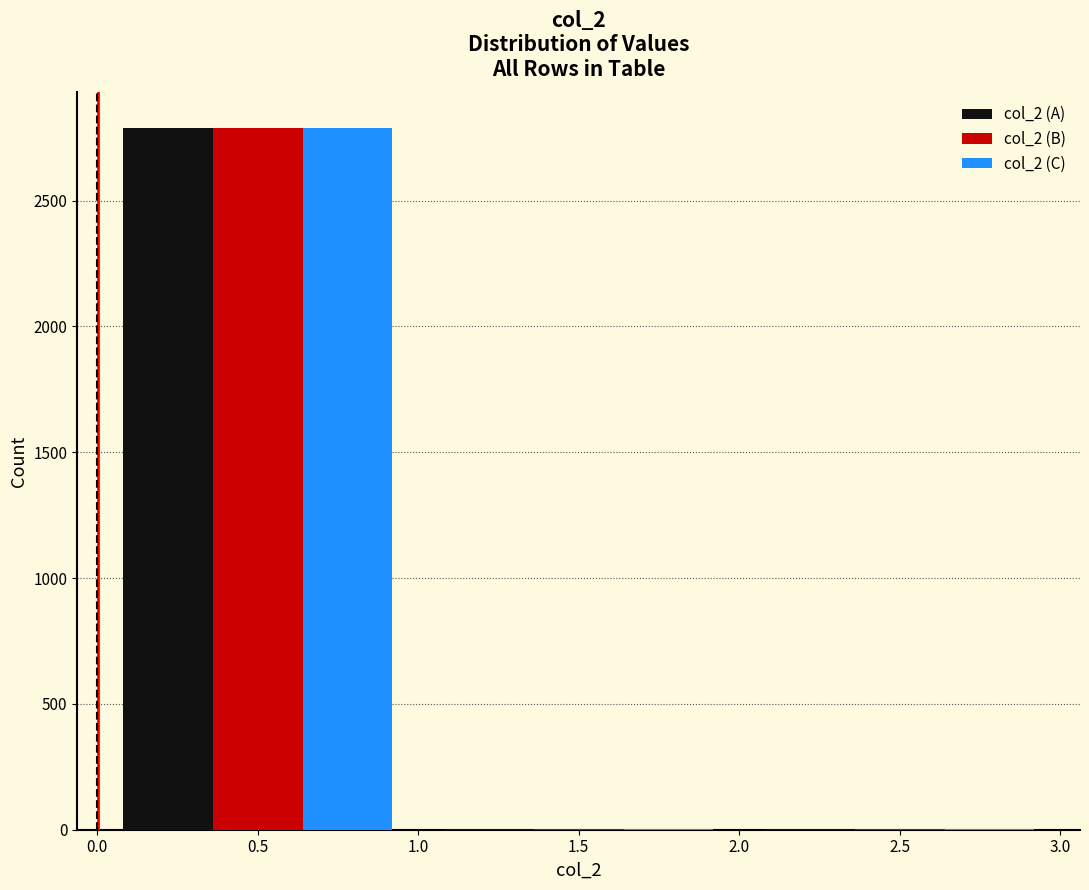

In the col_2 (A) series, which range on the x-axis has the tallest bar?

0.0 to 1.0